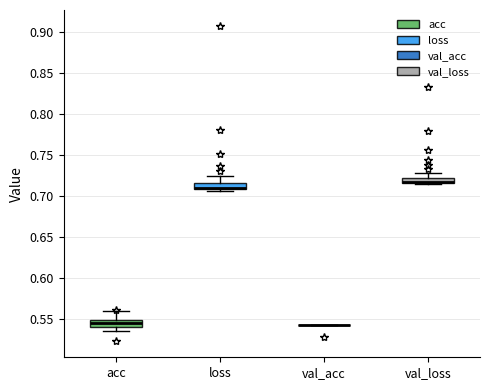

Where is the upper edge of the box for acc on the y-axis? The values are not printed on the chart, so give them approximately, as read against the axis.

0.550